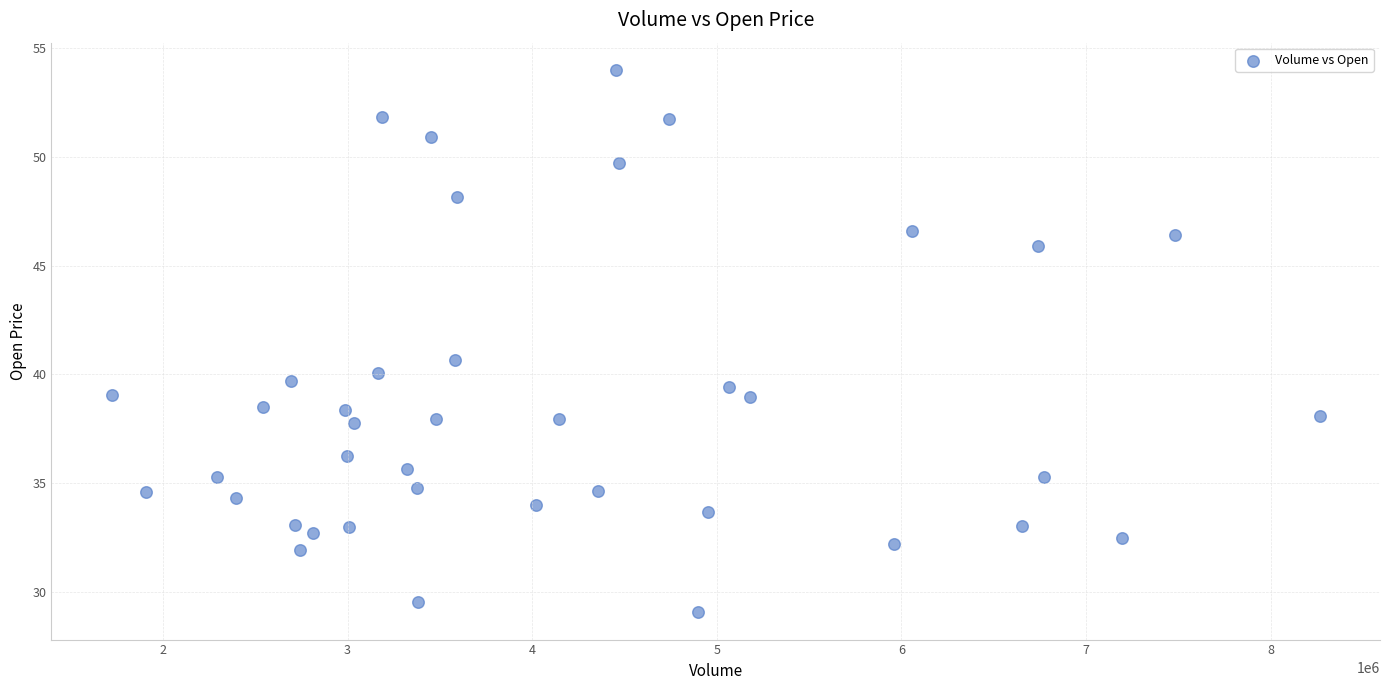

What Y value in the scatter plot is closest to 41?

40.7